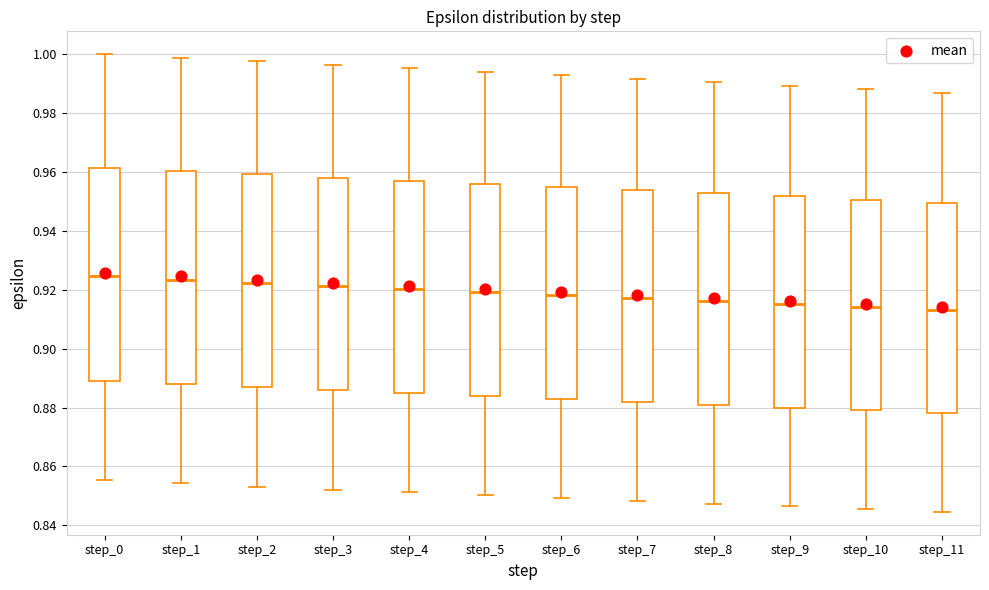

Reading left to right, transcribe this box plot: for each box, give where its median line is, the range the box spans, and where its two whiskers end, as read against the y-axis. The values are not printed on the chart, so give them approximately, as read against the axis.

step_0: median 0.924, box 0.890 to 0.962, whiskers 0.856 to 1.000
step_1: median 0.924, box 0.888 to 0.960, whiskers 0.854 to 0.998
step_2: median 0.922, box 0.886 to 0.960, whiskers 0.854 to 0.998
step_3: median 0.922, box 0.886 to 0.958, whiskers 0.852 to 0.996
step_4: median 0.920, box 0.884 to 0.958, whiskers 0.852 to 0.996
step_5: median 0.920, box 0.884 to 0.956, whiskers 0.850 to 0.994
step_6: median 0.918, box 0.882 to 0.954, whiskers 0.850 to 0.992
step_7: median 0.918, box 0.882 to 0.954, whiskers 0.848 to 0.992
step_8: median 0.916, box 0.880 to 0.952, whiskers 0.848 to 0.990
step_9: median 0.916, box 0.880 to 0.952, whiskers 0.846 to 0.990
step_10: median 0.914, box 0.880 to 0.950, whiskers 0.846 to 0.988
step_11: median 0.914, box 0.878 to 0.950, whiskers 0.844 to 0.986